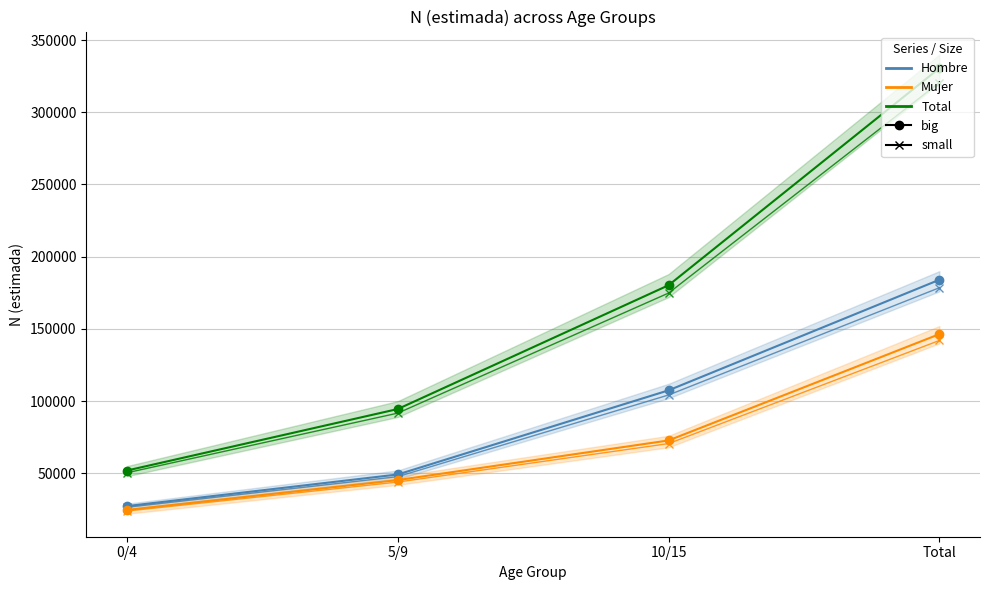

True or false: Mujer N (estimada) (big) has more than 1 interior local peaks.

False